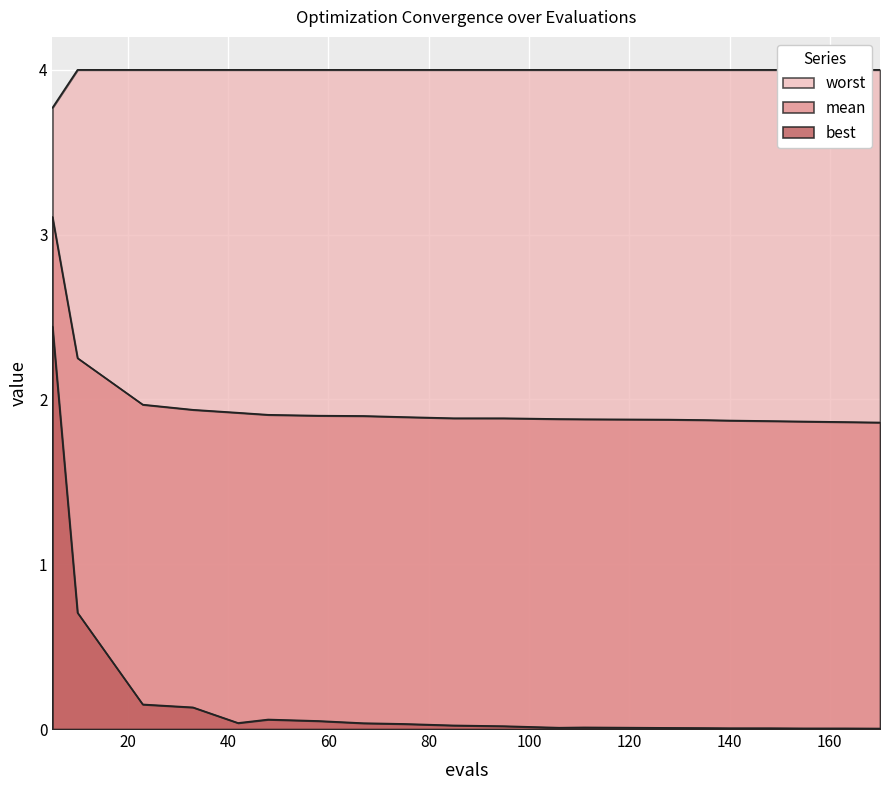

True or false: worst and best cross at least once.

False